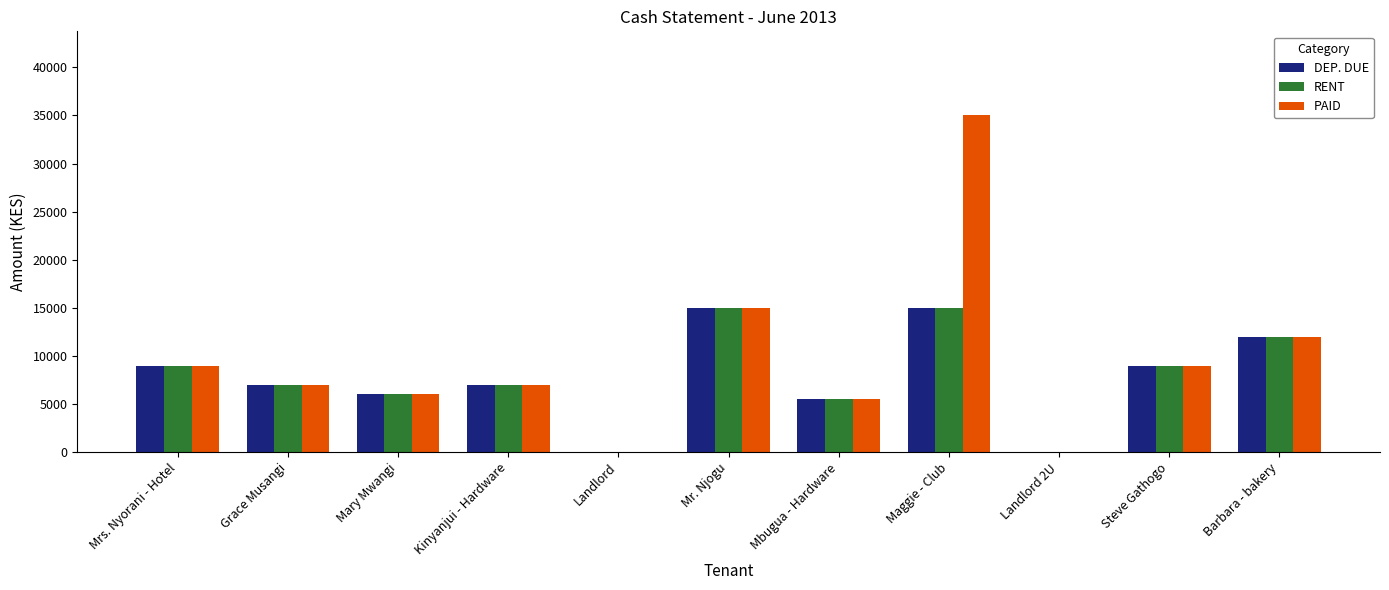

What is the total value across all series at Maggie - Club?

65000